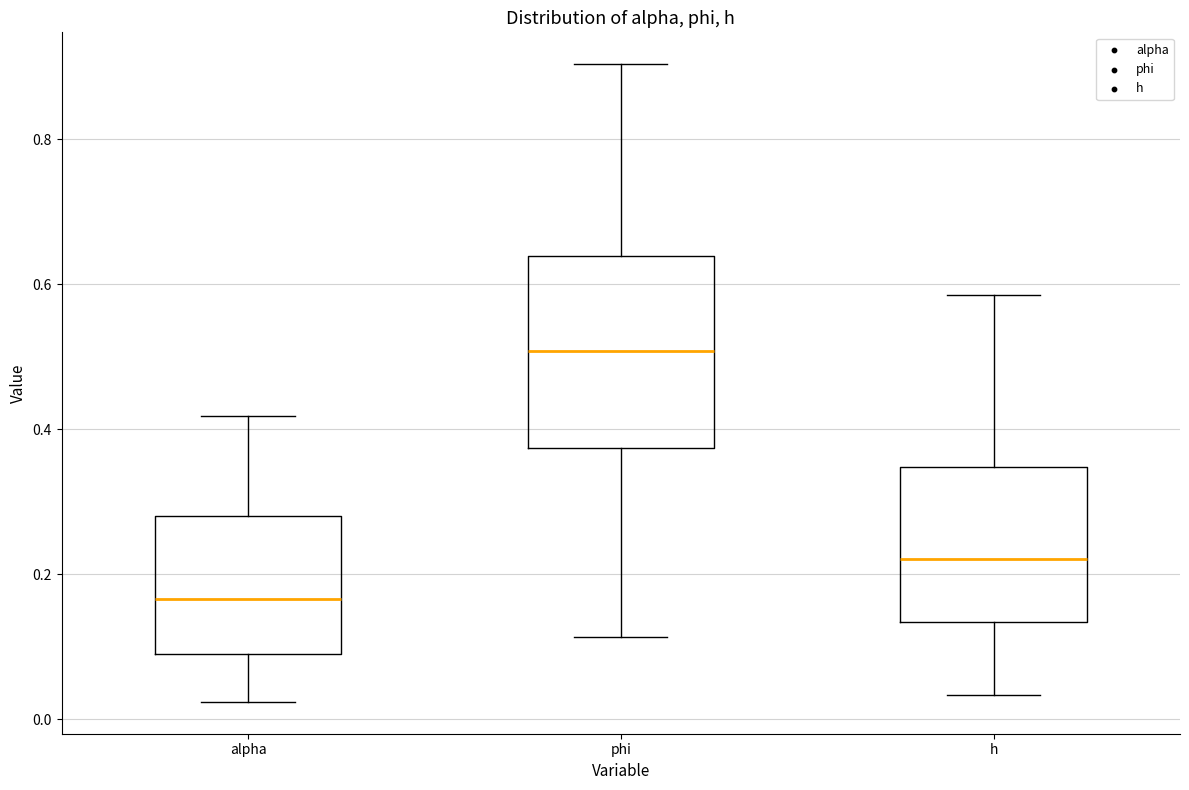

Comparing the boxes themselves (not the whiskers), which one is the tallest?

phi